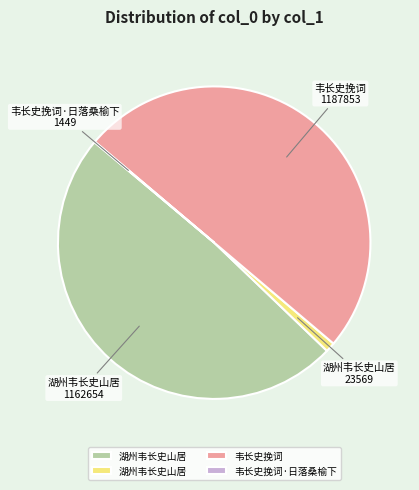

Which has a higher value, 湖州韦长史山居 23569 or 湖州韦长史山居 1162654?

湖州韦长史山居 1162654